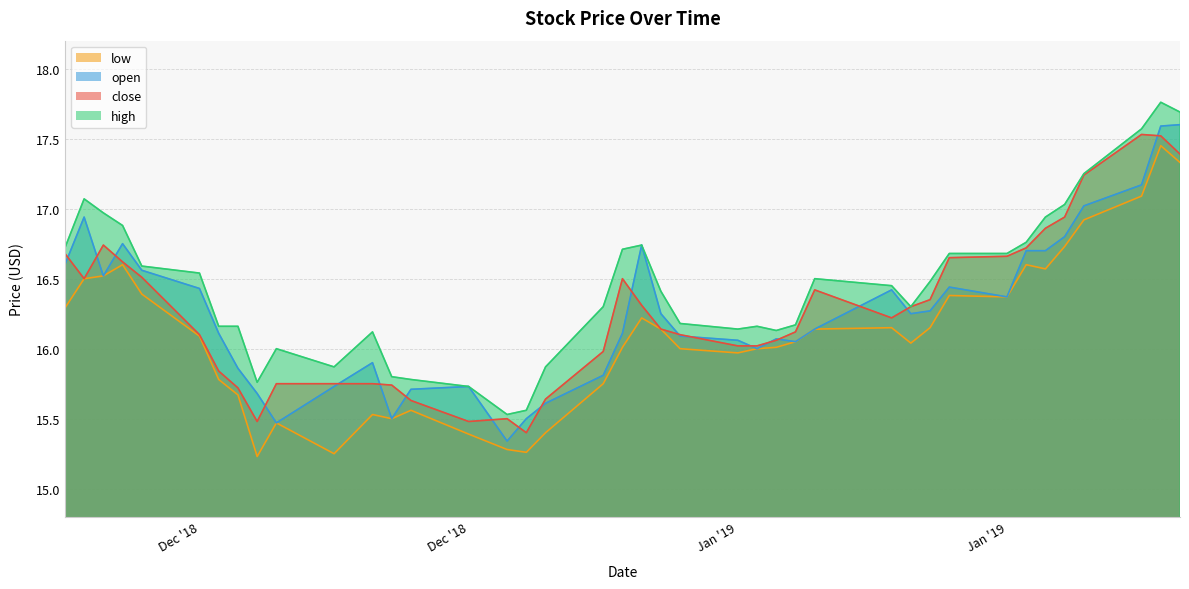

What position from the right is 2018-12-24?

30